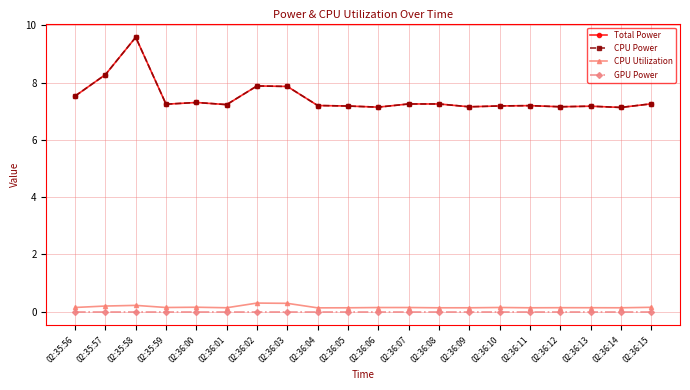

Does the chart have visible grid lines?

Yes